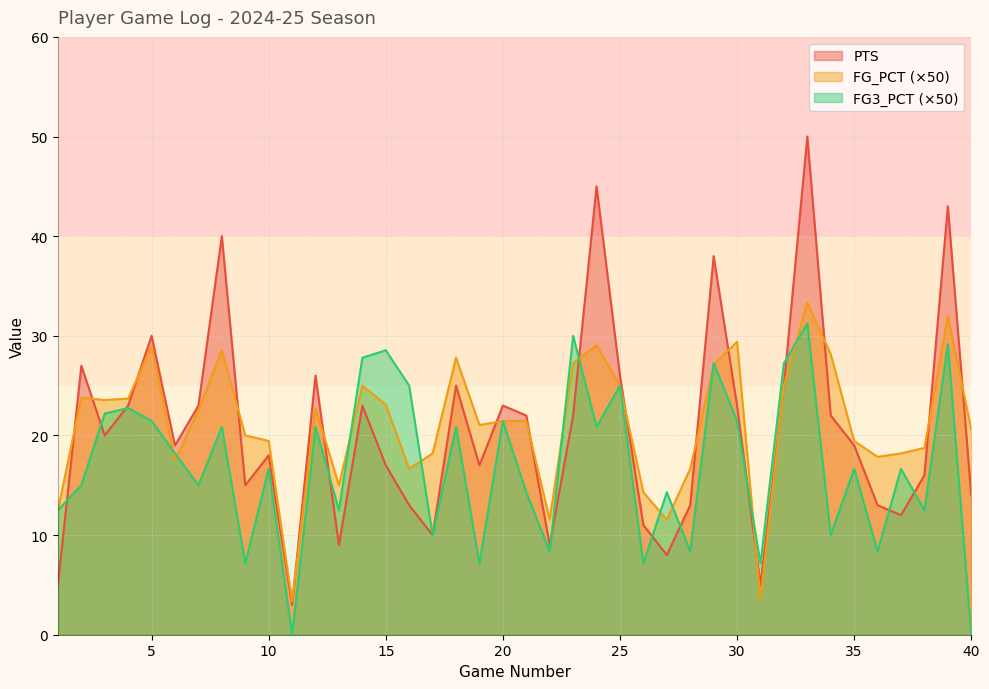

True or false: PTS and FG_PCT intersect in this chart.

True